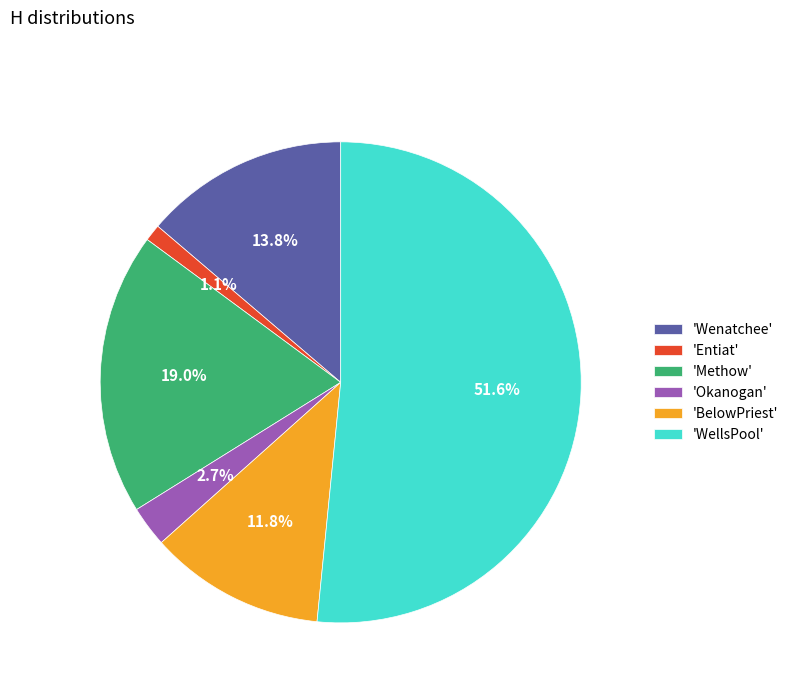

Between 'Okanogan' and 'BelowPriest', which is larger?

'BelowPriest'